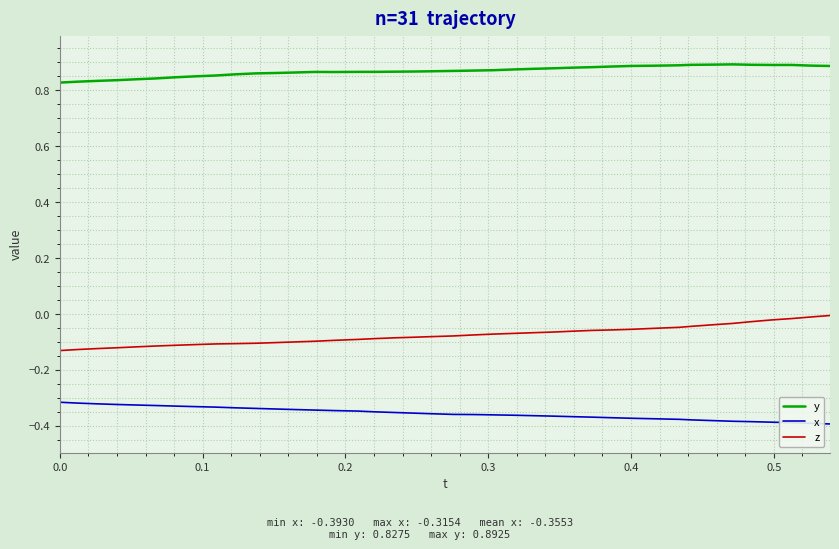

True or false: z and y intersect in this chart.

False